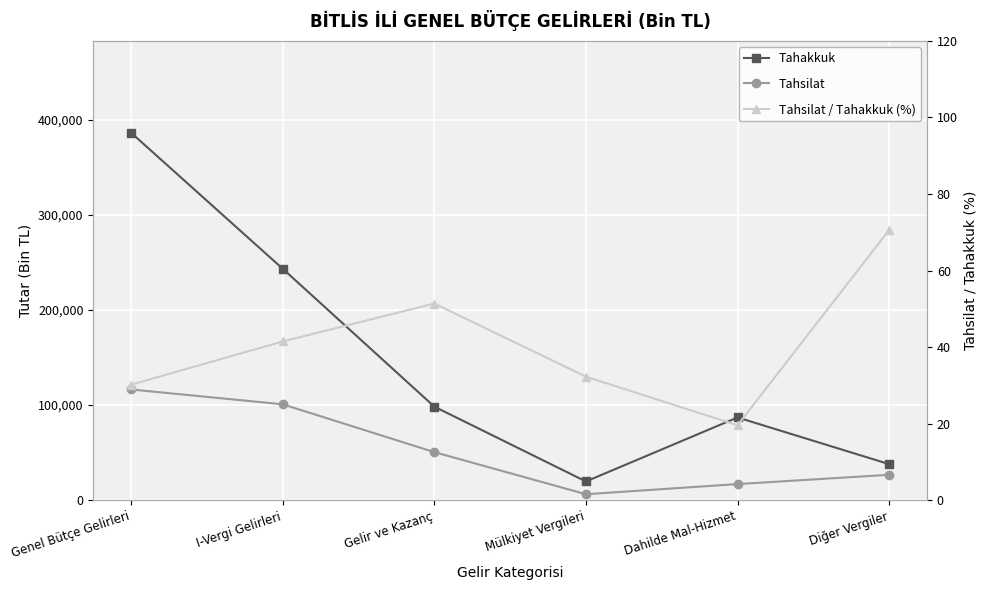

Which has a higher value, I-Vergi Gelirleri or Dahilde Mal-Hizmet?

I-Vergi Gelirleri